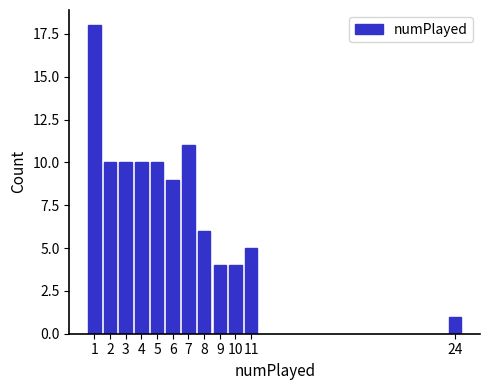

Reading right to left, what are all the values shown in this chart?

1	5	4	4	6	11	9	10	10	10	10	18